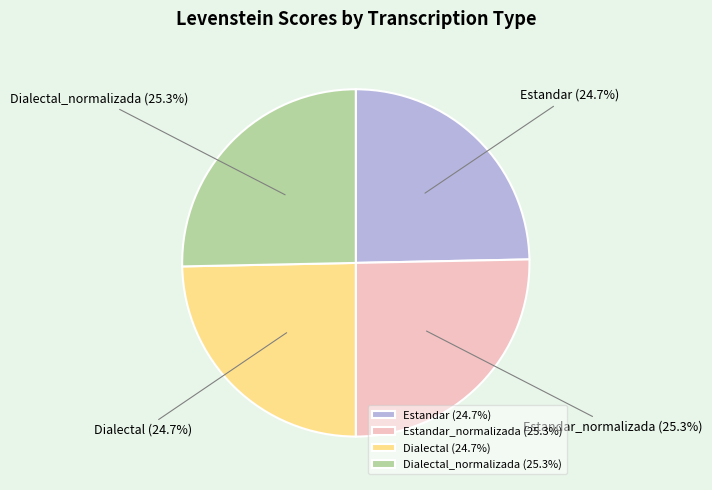

To the nearest percent, what is the average slice percentage?

25%